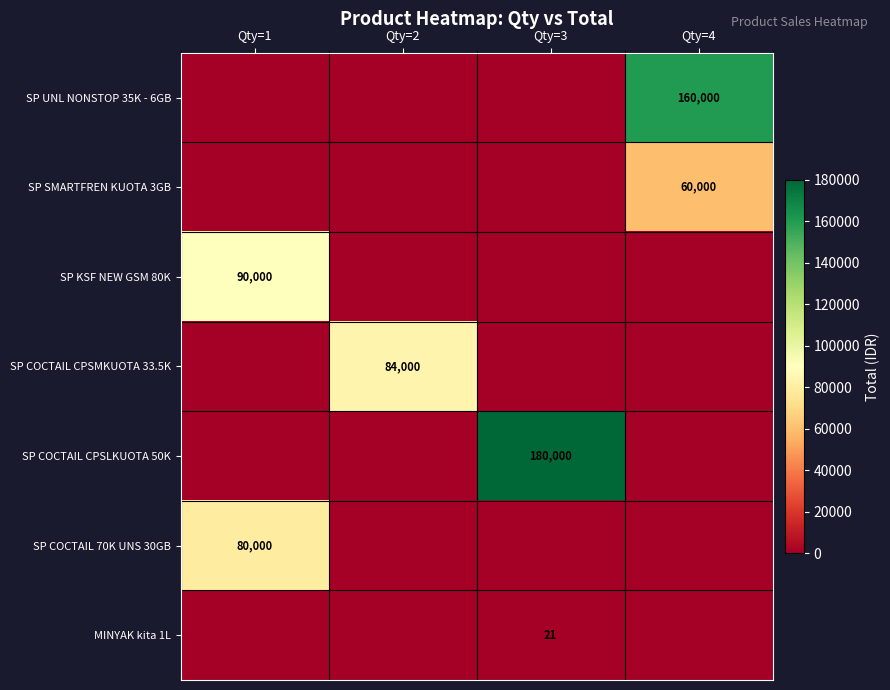

True or false: SP COCTAIL CPSLKUOTA 50K has a value of 52975 at Qty=3.

False